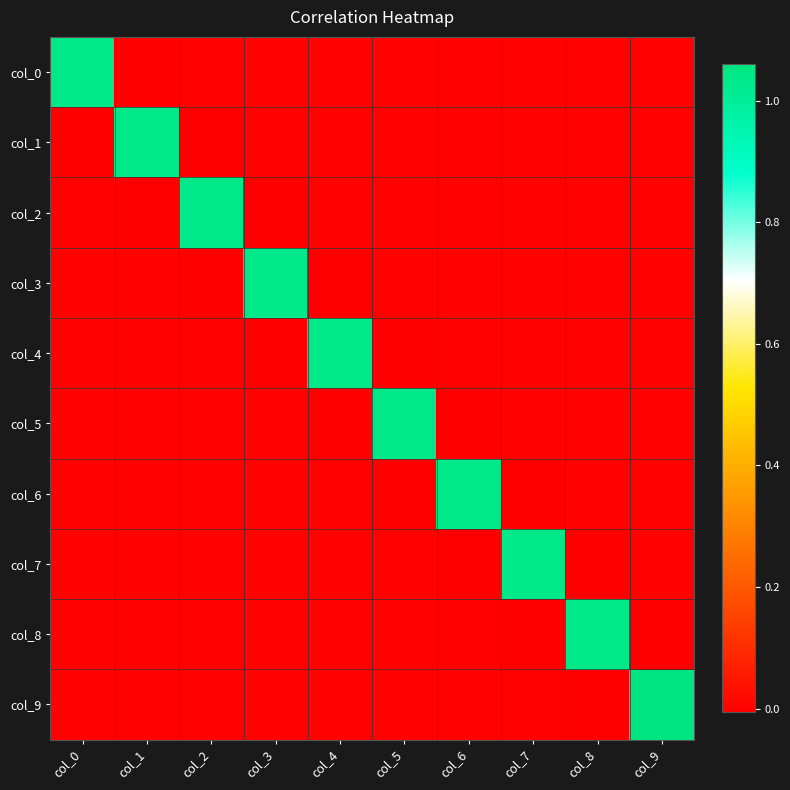

At which category is the sum across all series the highest?

col_9